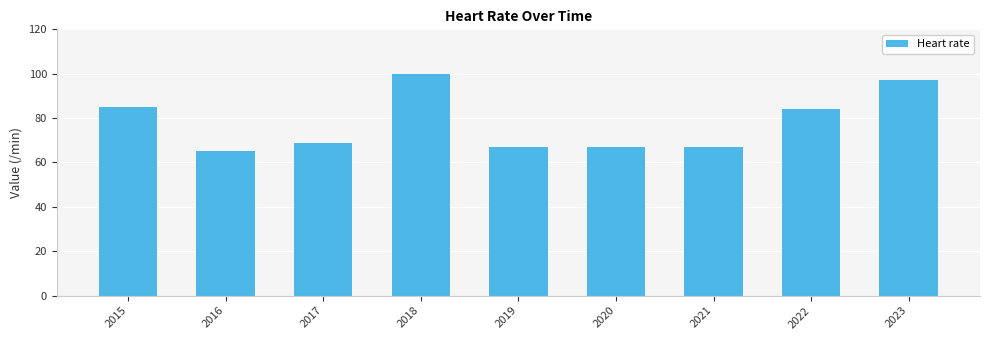

What is the smallest value displayed?

65